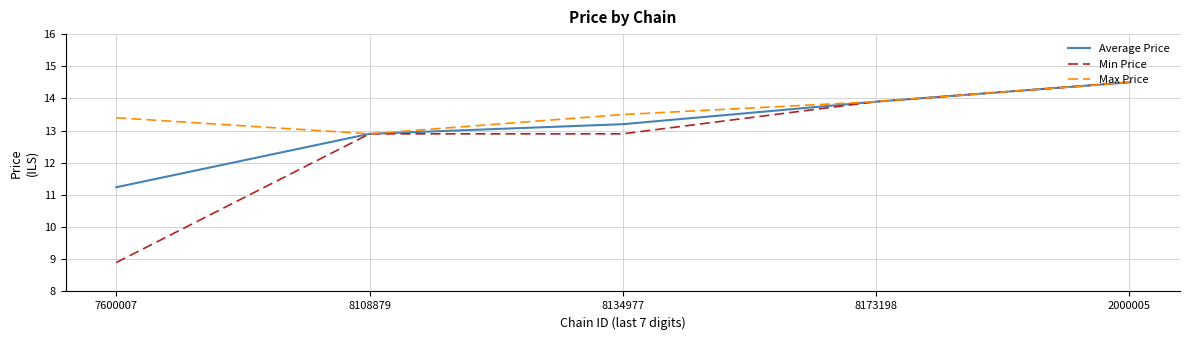

Reading right to left, transcribe all the data shown in this chart.

Average Price: 14.5	13.9	13.2	12.9	11.2
Min Price: 14.5	13.9	12.9	12.9	8.9
Max Price: 14.5	13.9	13.5	12.9	13.4